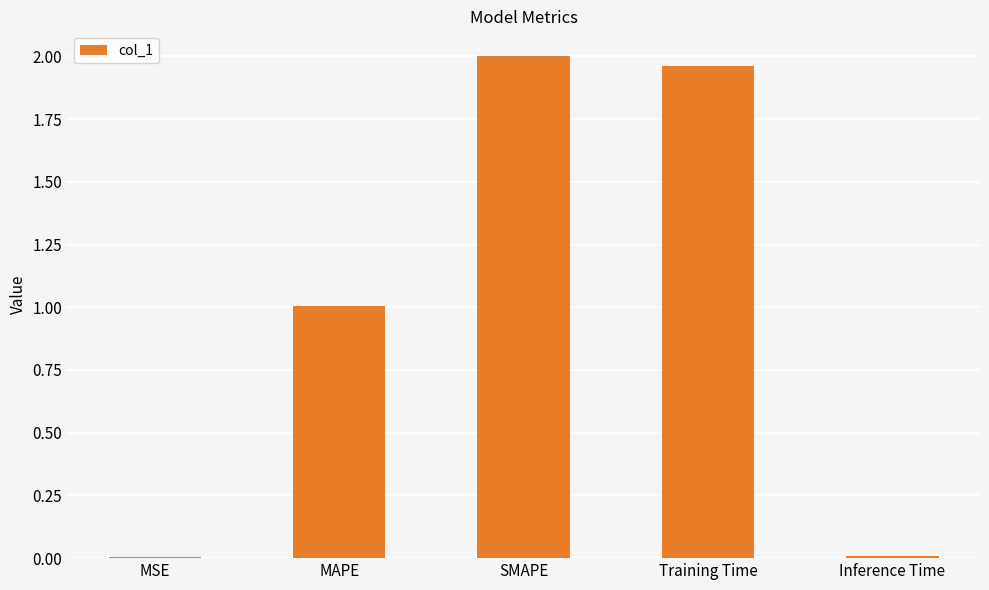

Approximately how many times larger is the value at SMAPE compared to Training Time?

1.0